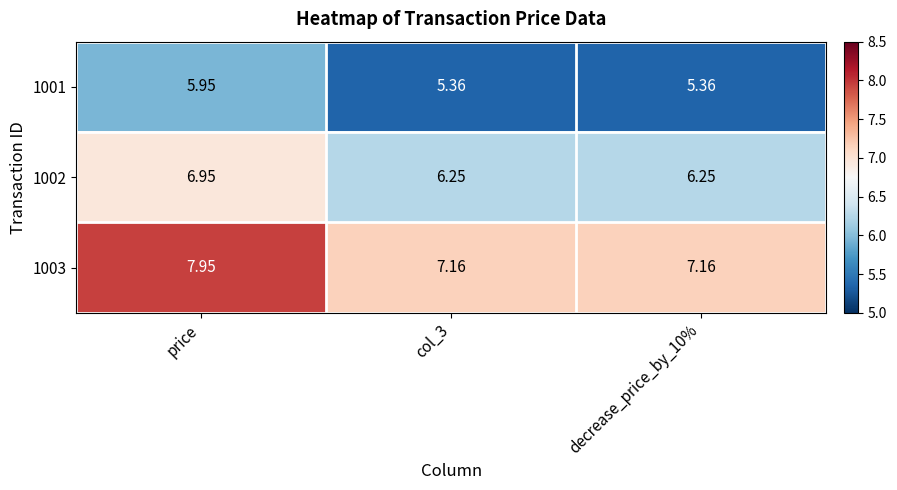

Which category has the highest value in the 1001 series?

price